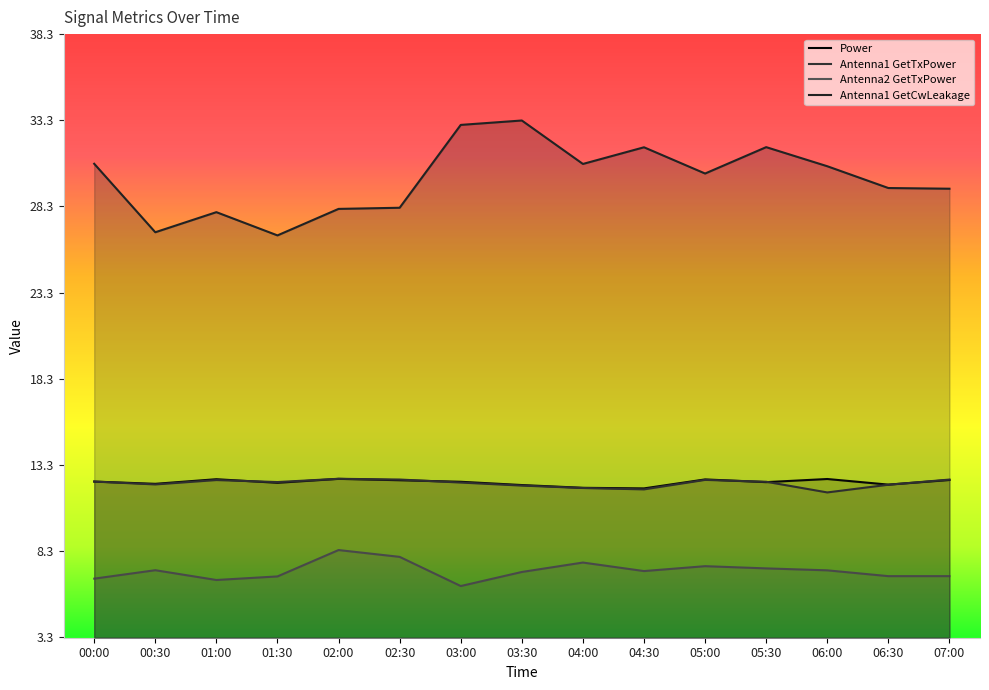

Is it true that Antenna1 GetTxPower equals 5.1 at 02:30?

False